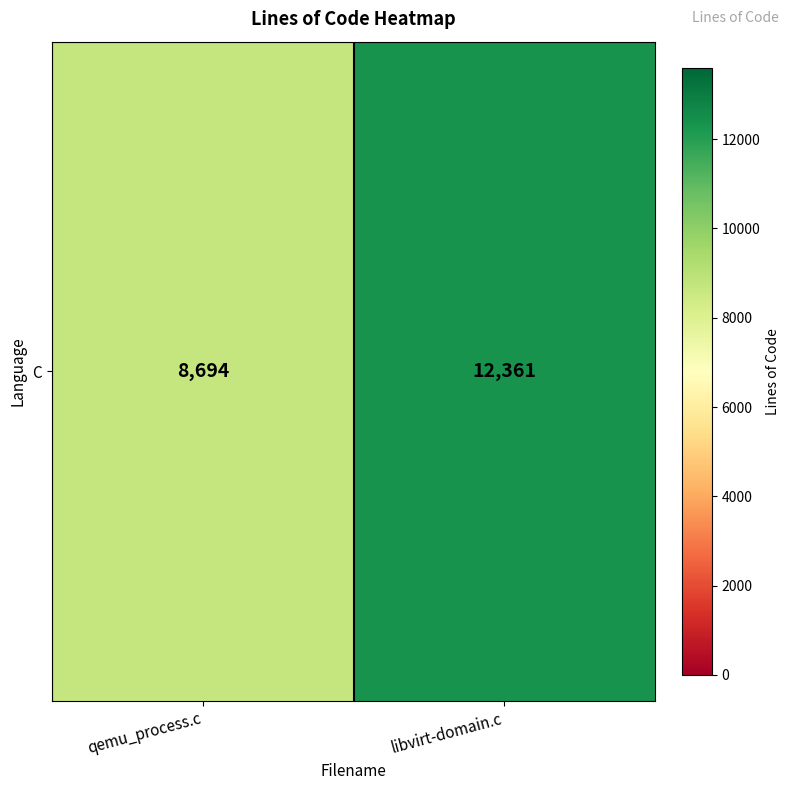

What is the change in value from qemu_process.c to libvirt-domain.c?

+3667